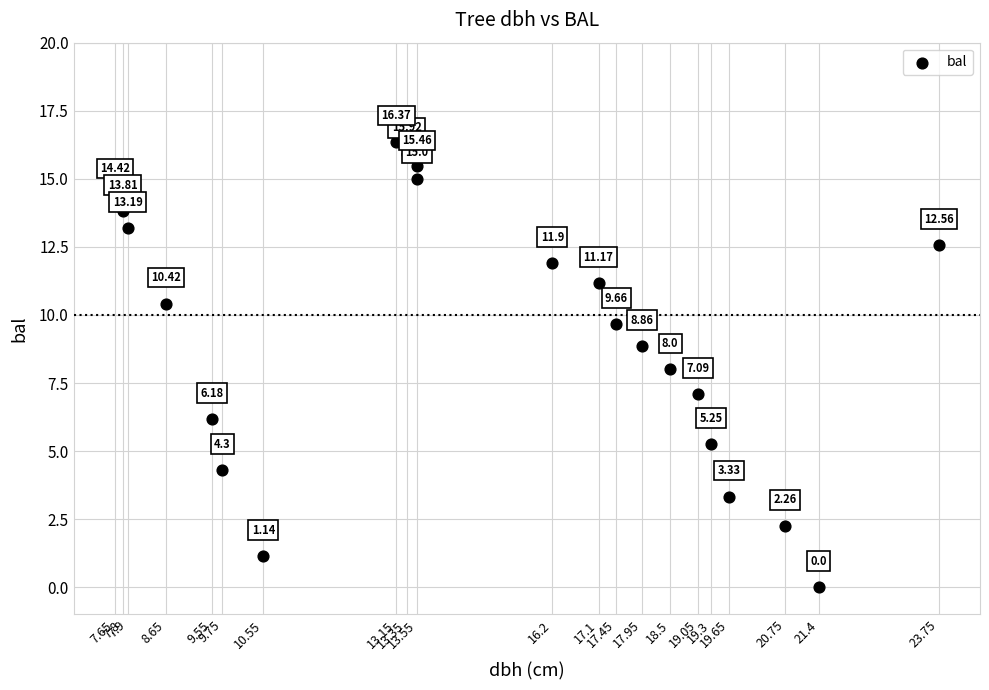

What is the range of X values (max minus min)?

16.1